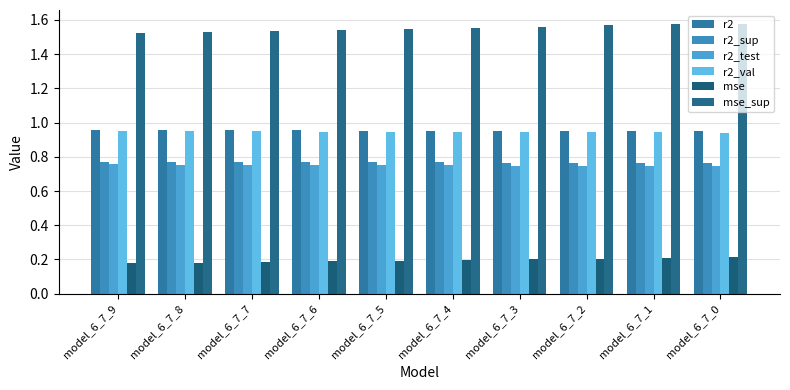

At which label is mse_sup closest to 1?

model_6_7_9